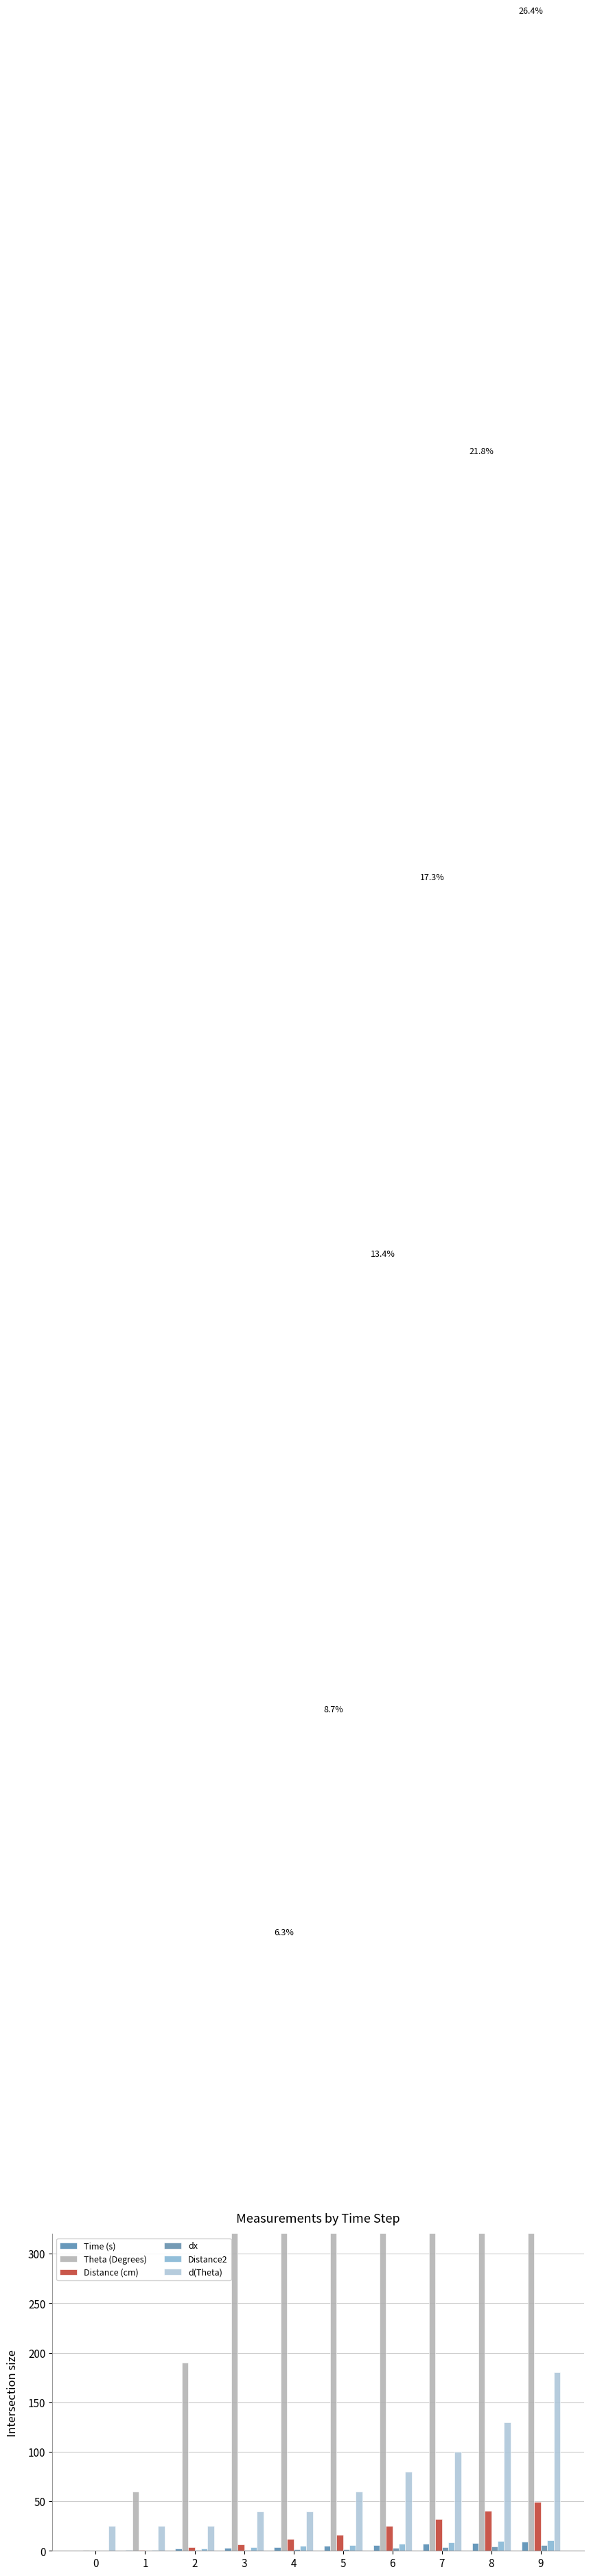

True or false: Theta (Degrees) has a value of 16.1 at 1.

False